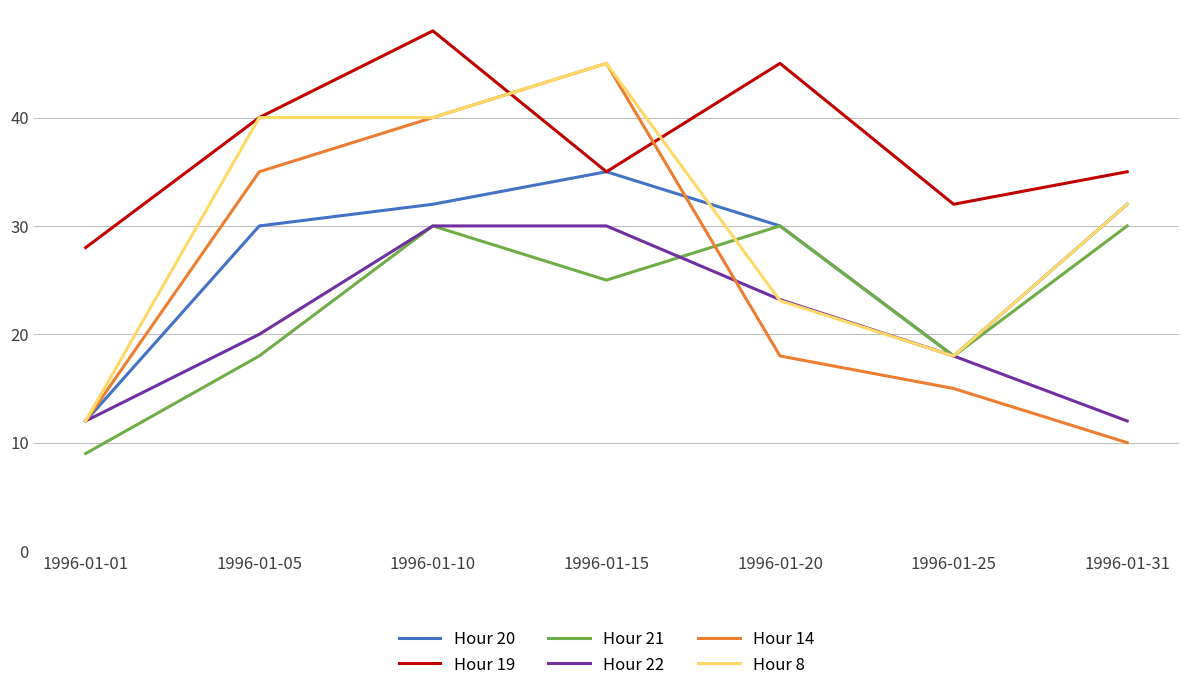

Does the chart have visible grid lines?

Yes